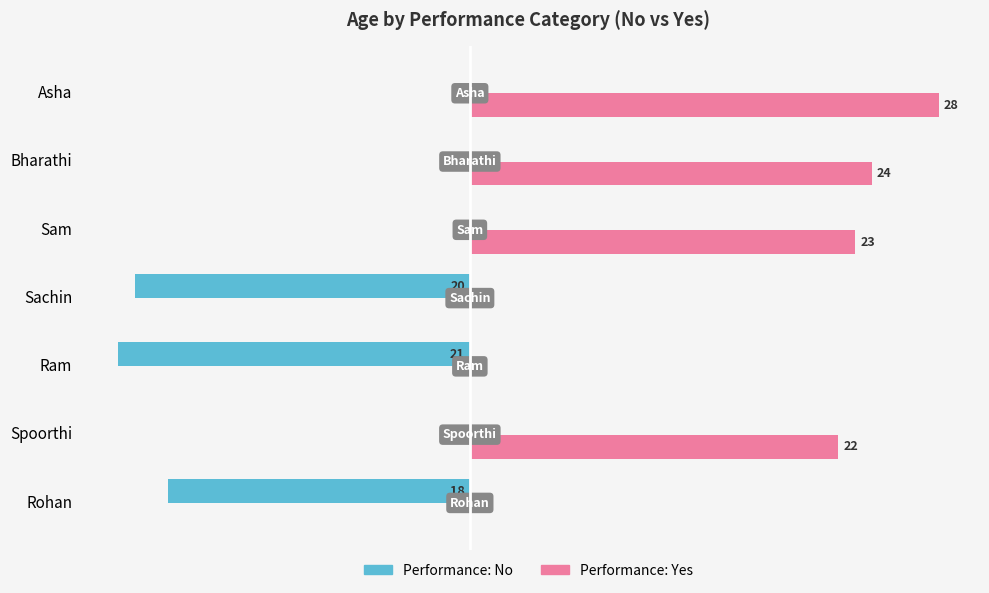

At which category is the sum across all series the highest?

Asha